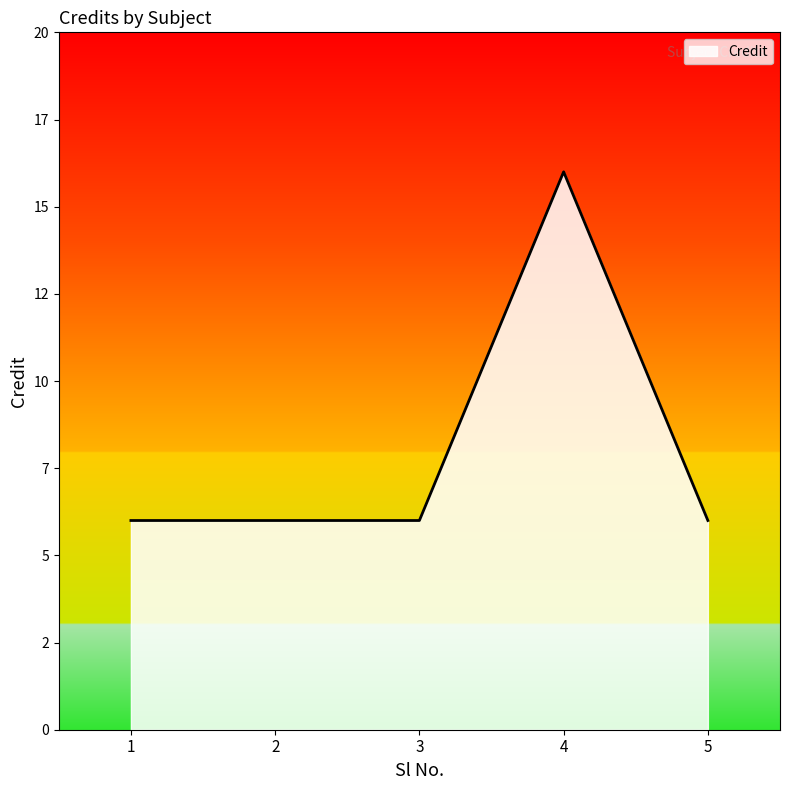

The value at 5 is 6. True or false?

True